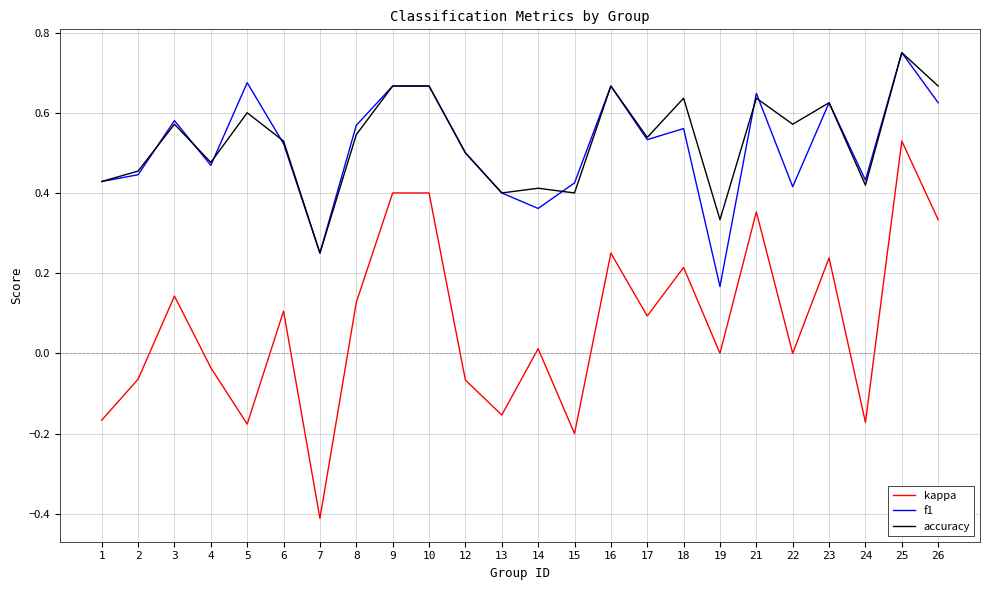

At which category is the sum across all series the highest?

25